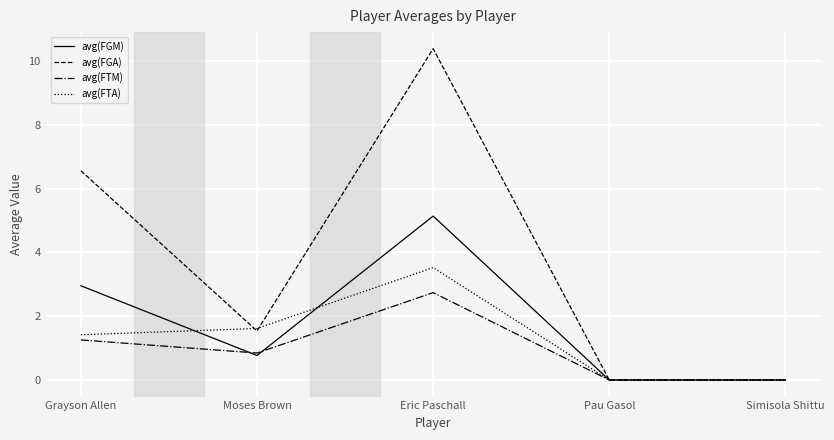

Reading right to left, transcribe all the data shown in this chart.

avg(FGM): 0.0	0.0	5.1	0.8	3.0
avg(FGA): 0.0	0.0	10.4	1.5	6.6
avg(FTM): 0.0	0.0	2.7	0.8	1.3
avg(FTA): 0.0	0.0	3.5	1.6	1.4